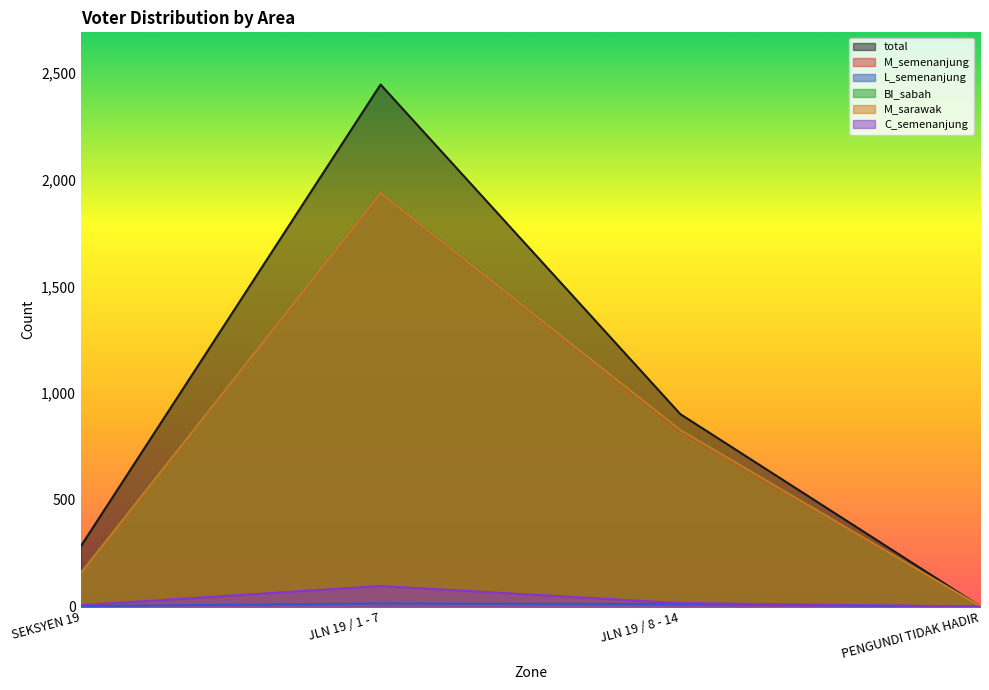

What is the value of the M_semenanjung point at the 4th from the left?

1